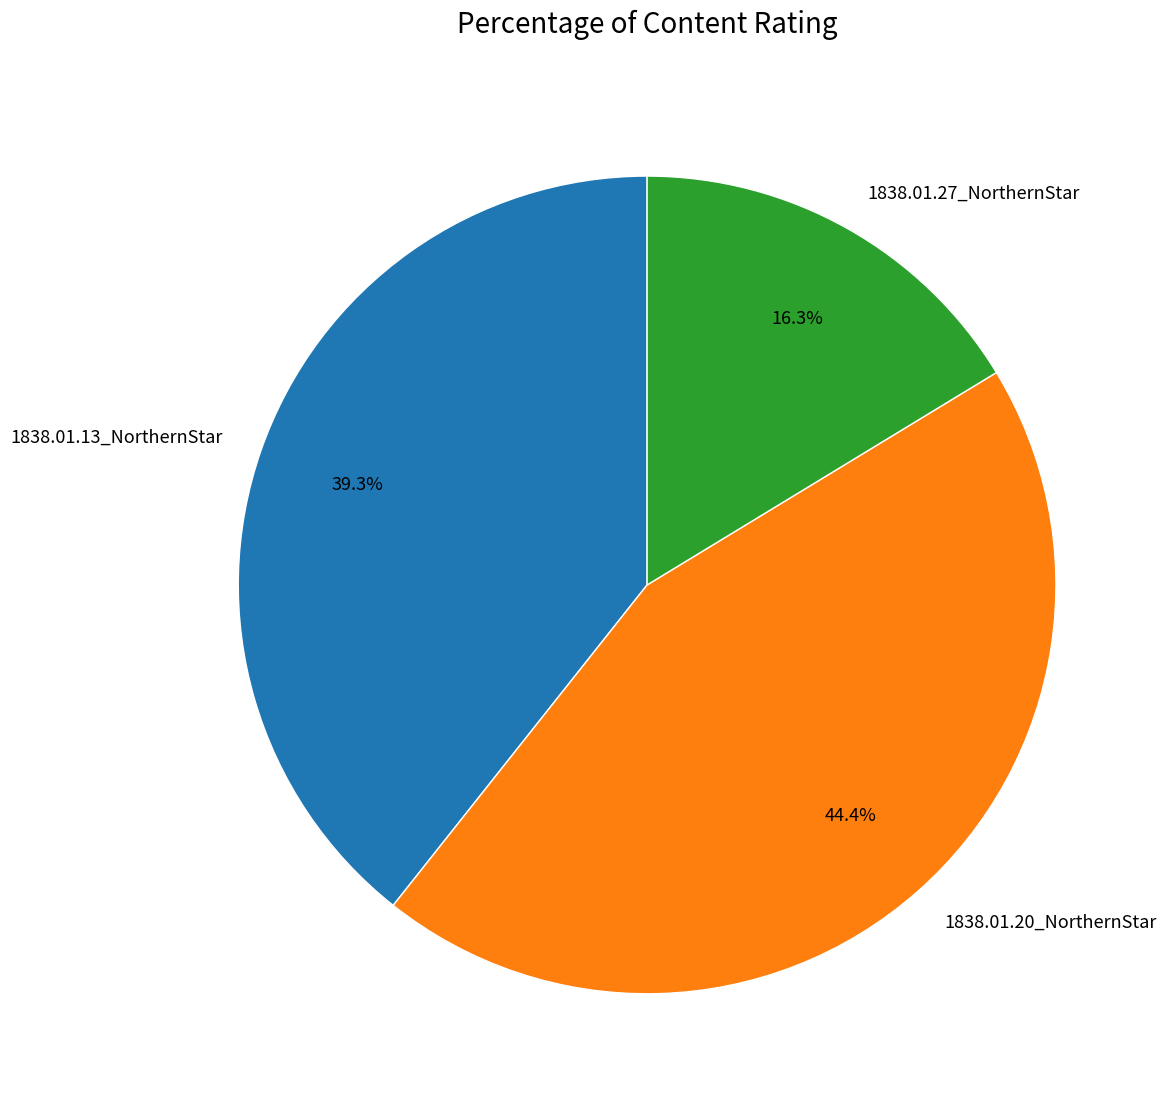

How many slices are in this pie chart?

3